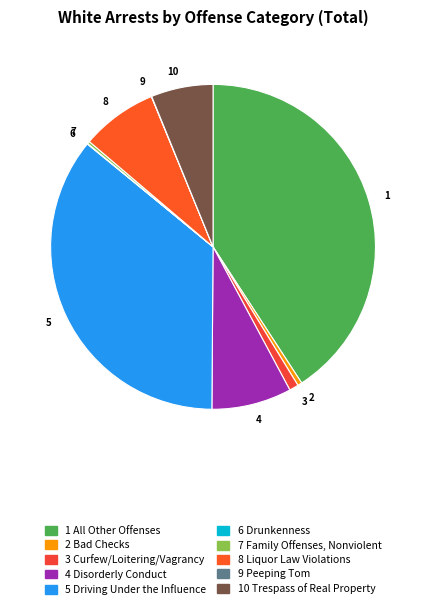

Is 2 the majority of the pie?

No